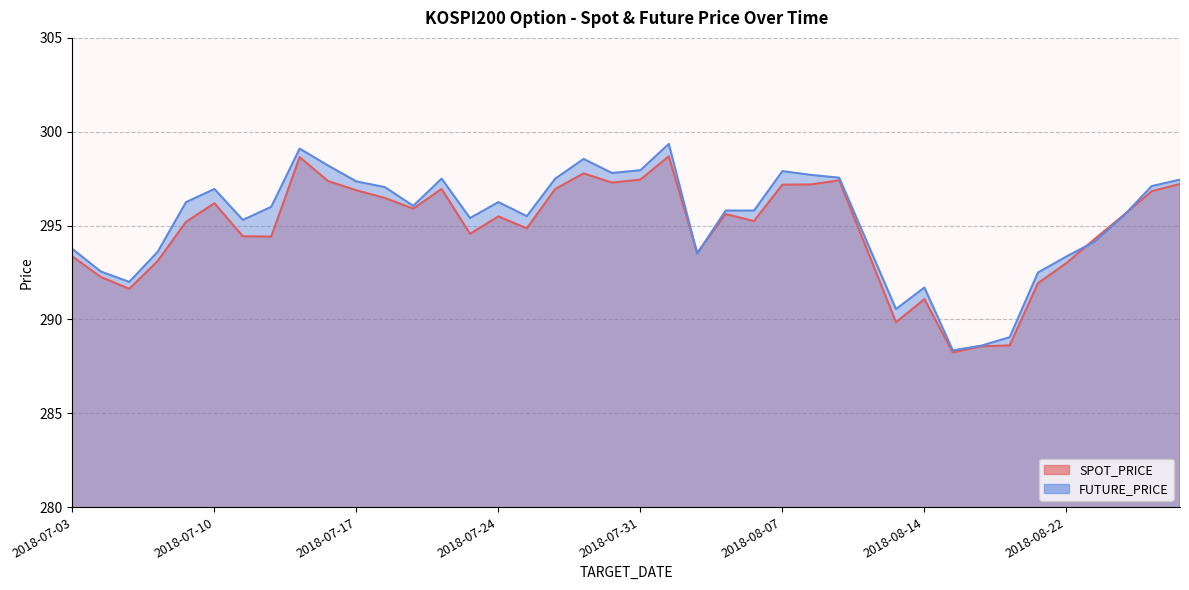

True or false: SPOT_PRICE has a value of 398.9 at 2018-07-23.

False